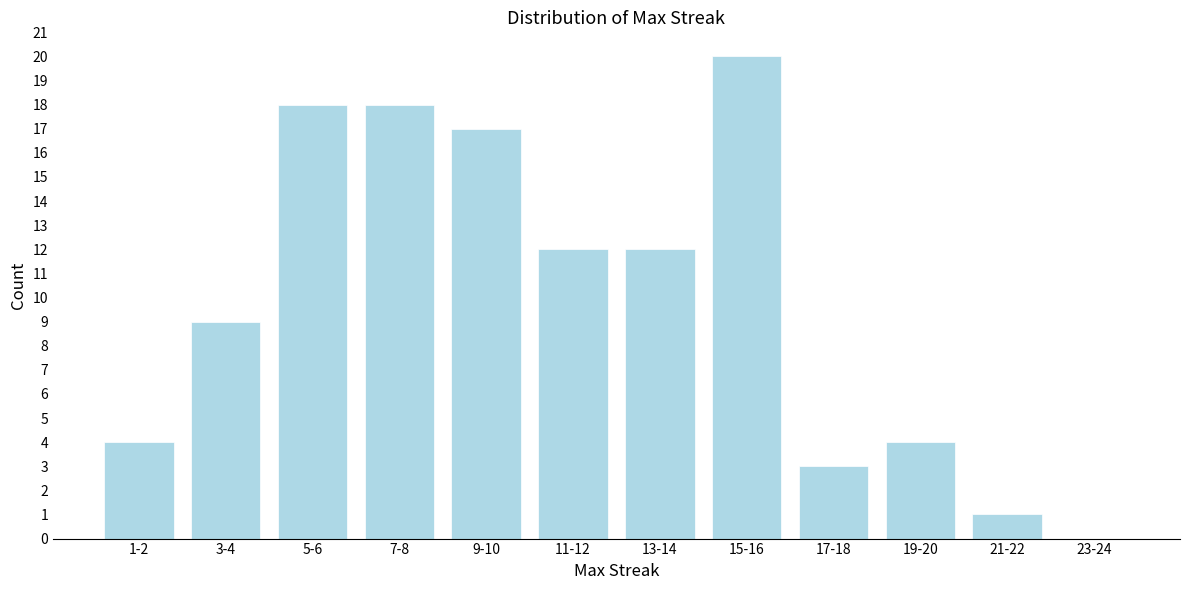

Reading left to right, what are all the values shown in this chart?

1-2=4	3-4=9	5-6=18	7-8=18	9-10=17	11-12=12	13-14=12	15-16=20	17-18=3	19-20=4	21-22=1	23-24=0